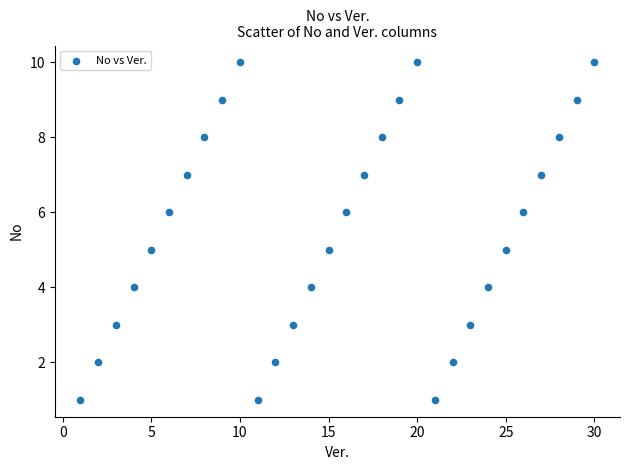

What is the range of Y values (max minus min)?

9